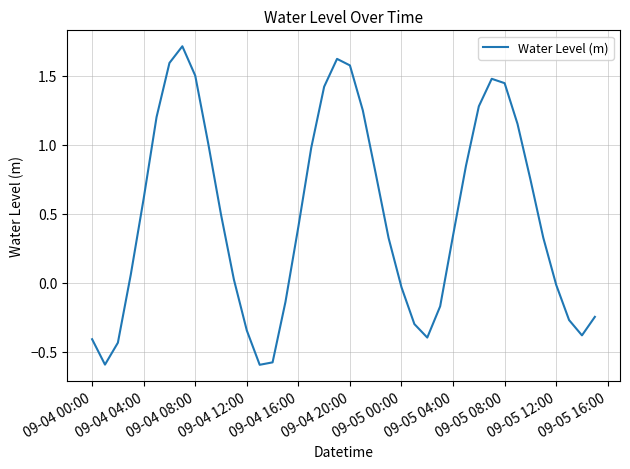

What is the minimum value shown in the chart?

-0.6